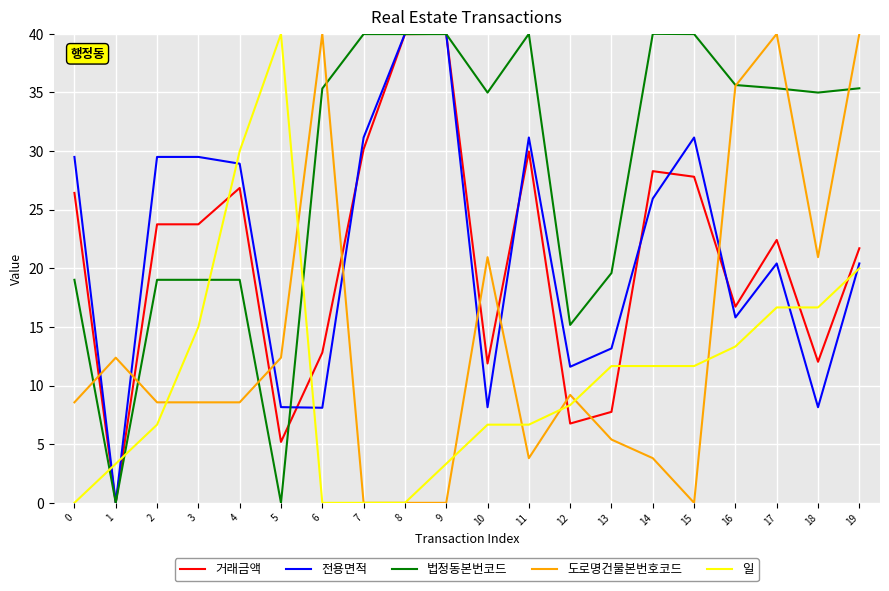

What is the total value across all series at 0?

83.5